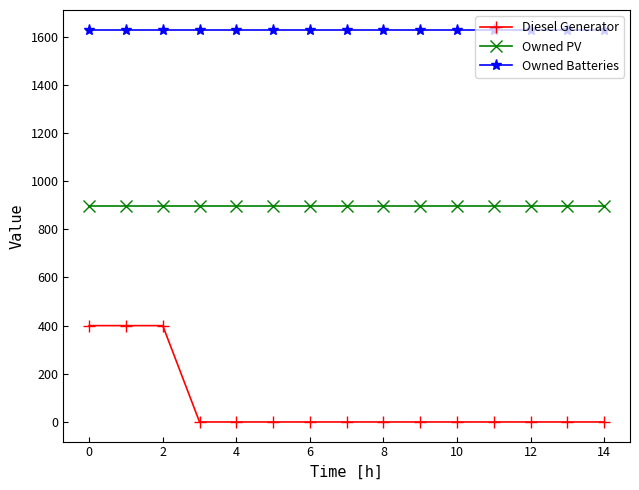

True or false: Diesel Generator and Owned Batteries intersect in this chart.

False